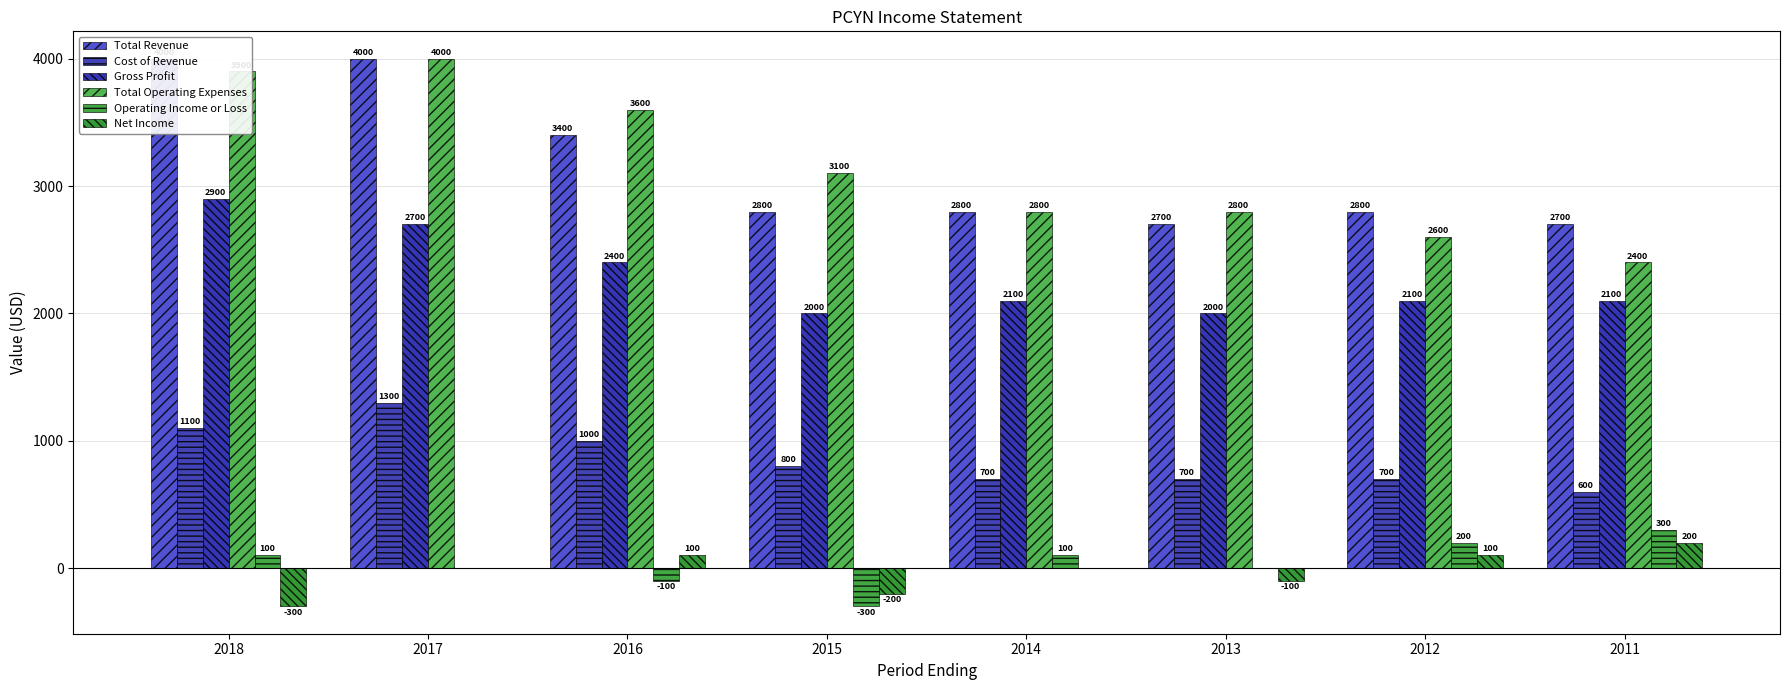

How many data points in Net Income are above 0?

3